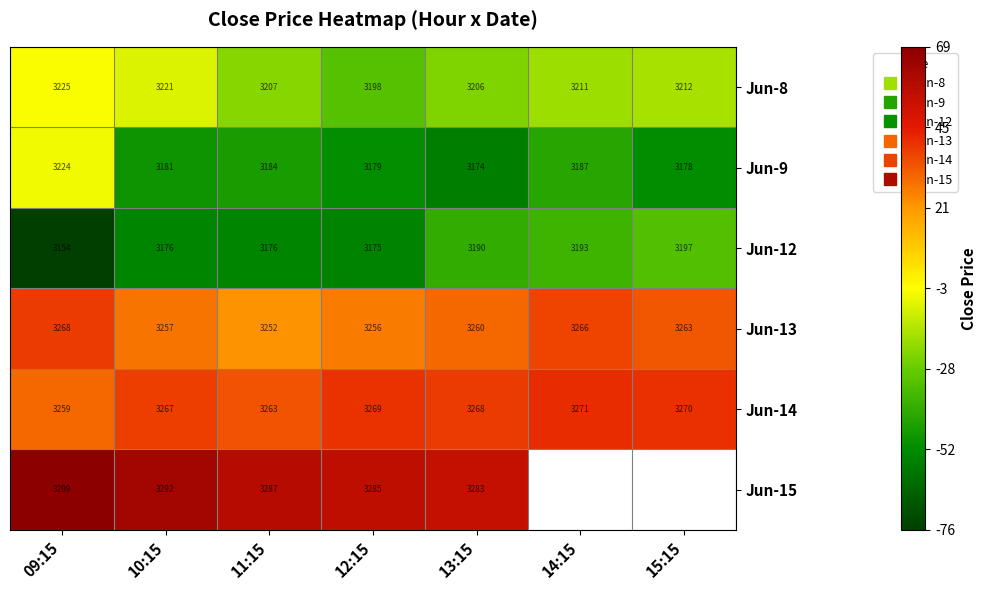

What is the difference between the second highest and second lowest values in the Jun-13 series?

10.0